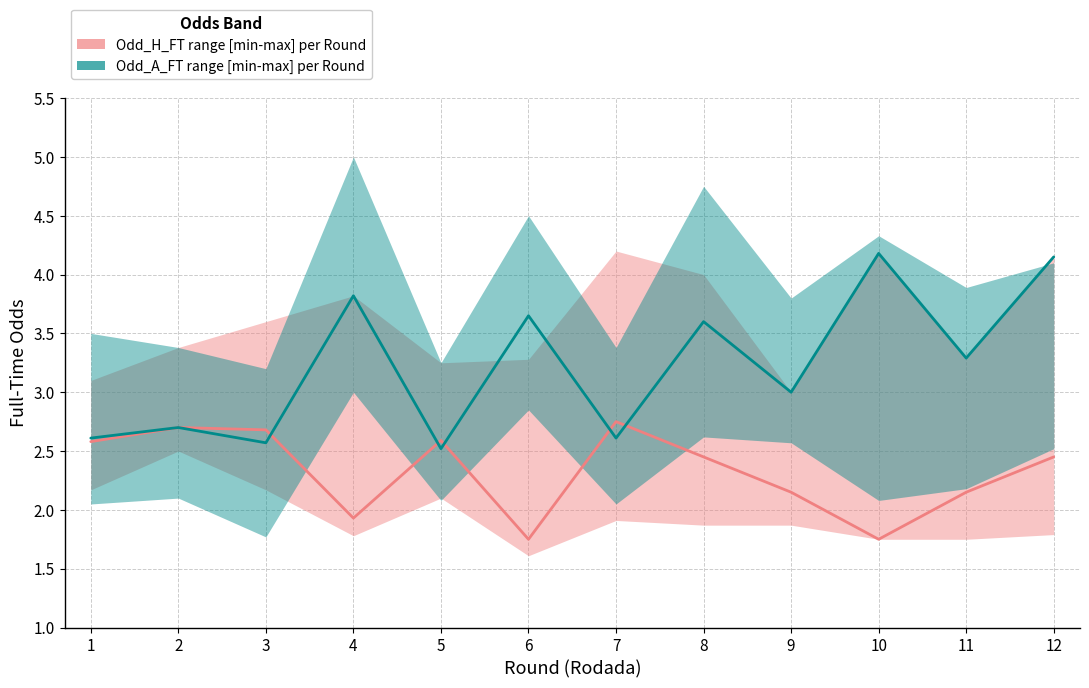

At which category does Odd_A_FT_upper reach its first local valley?

3